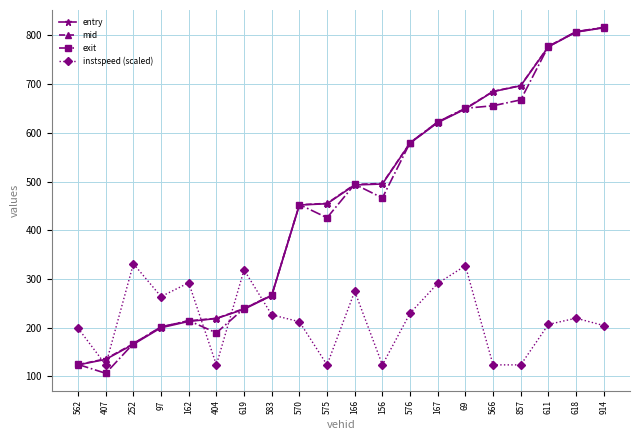

What is the value of the exit point at the 18th from the left?

777.5